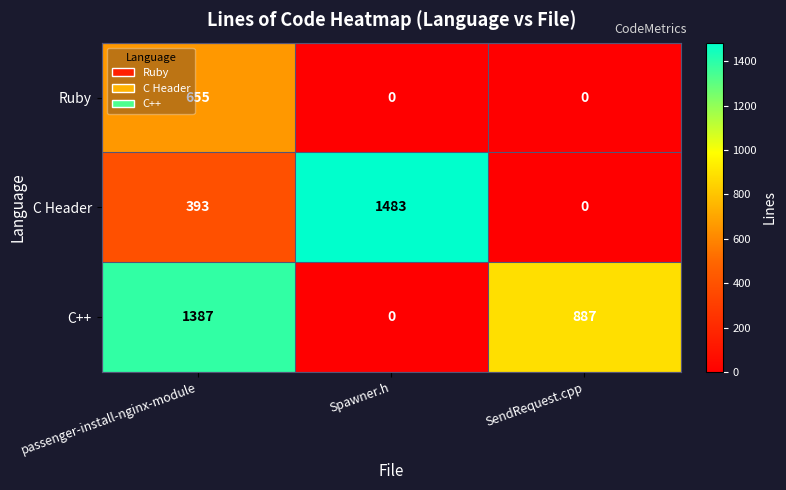

What is the sum of all Ruby values?

655